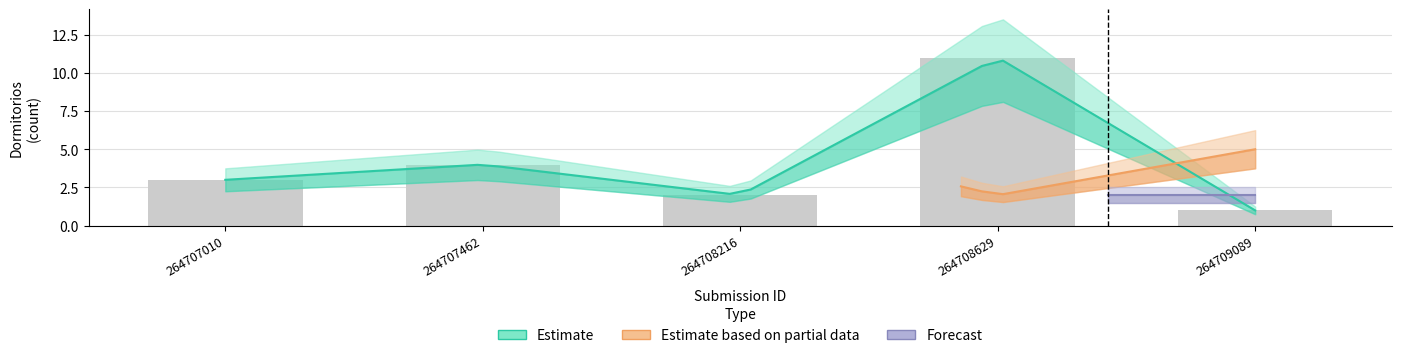

What is the approximate value of Estado_pisos_code at 3?

2